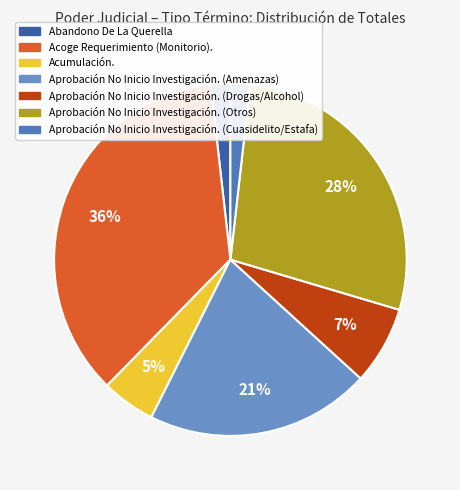

How many segments does this pie chart have?

7